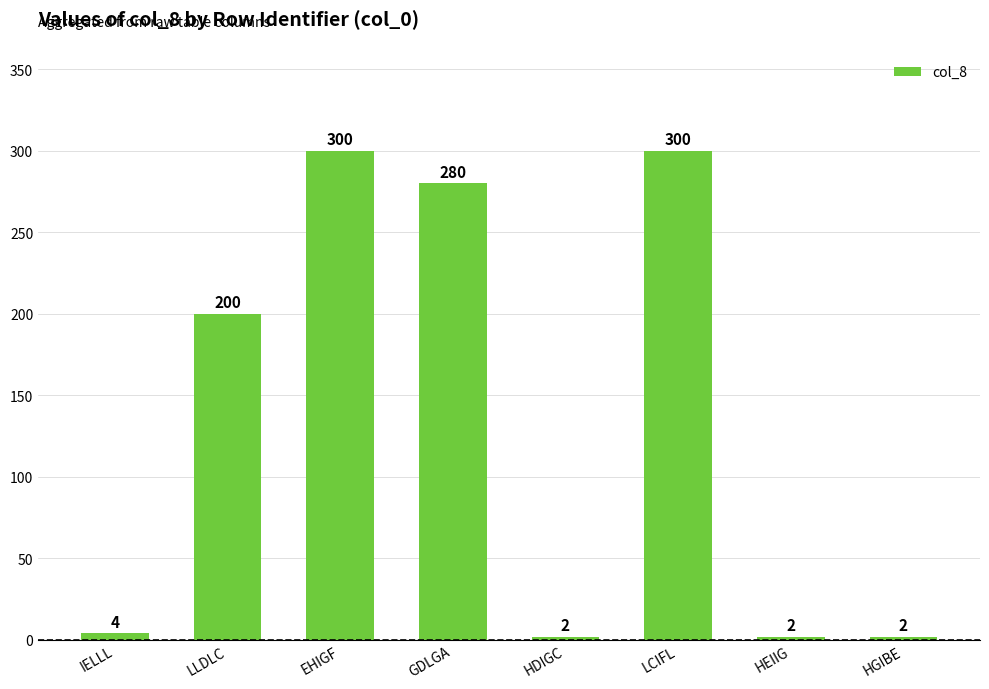

Reading right to left, extract all data points from this chart.

HGIBE=2	HEIIG=2	LCIFL=300	HDIGC=2	GDLGA=280	EHIGF=300	LLDLC=200	IELLL=4